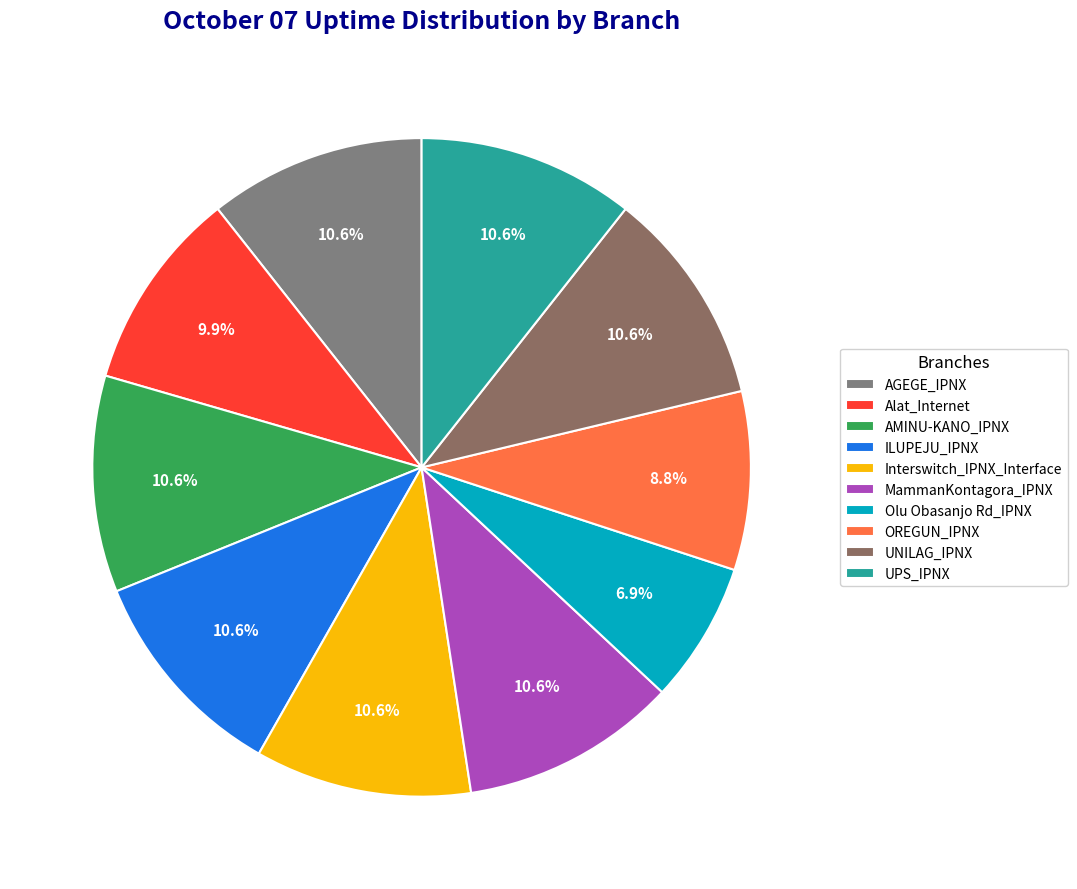

What percentage is the AGEGE_IPNX slice, to the nearest percent?

11%